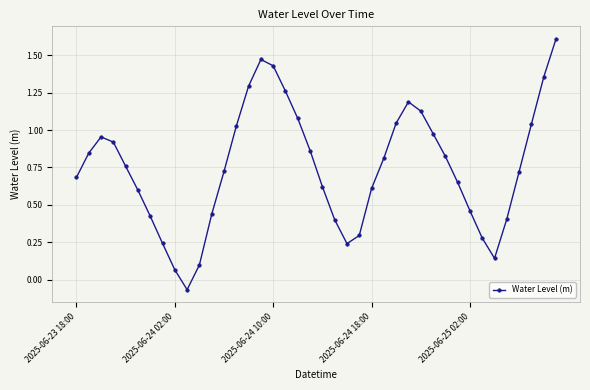

What is the greatest value displayed?

1.6